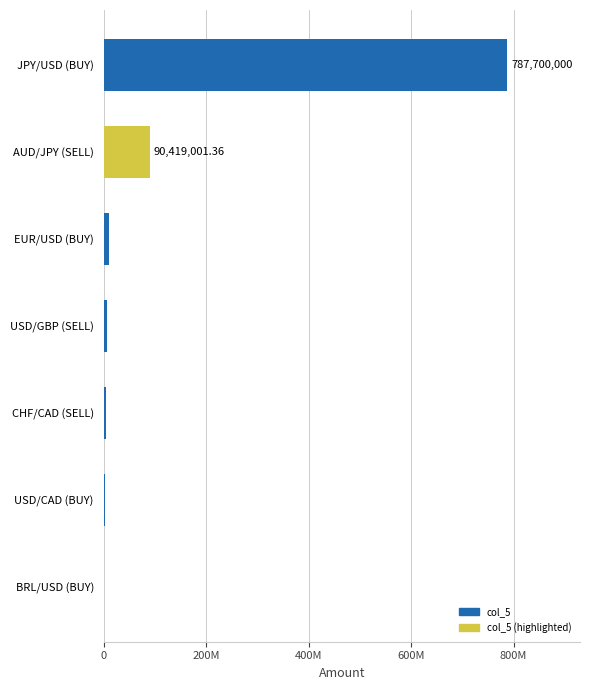

Where is the data nearest to the value 394156274?

AUD/JPY (SELL)